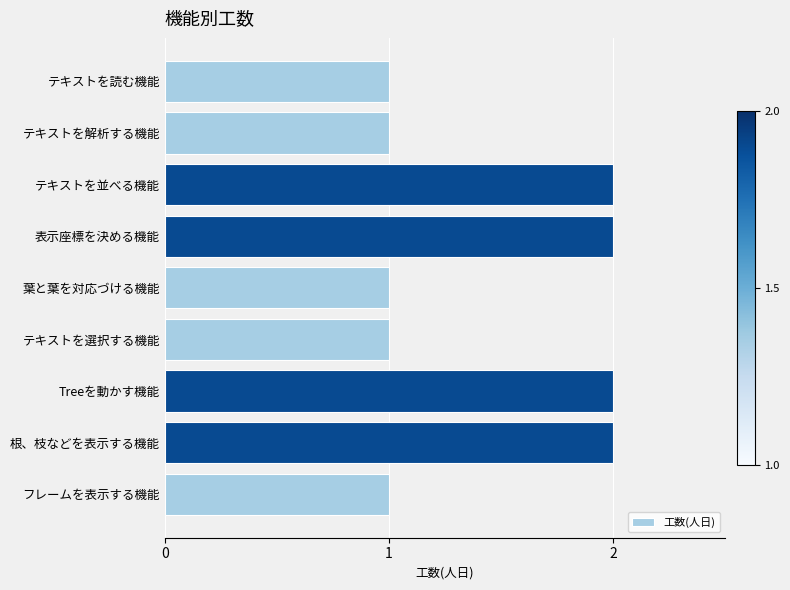

Reading top to bottom, what are all the values shown in this chart?

1	1	2	2	1	1	2	2	1